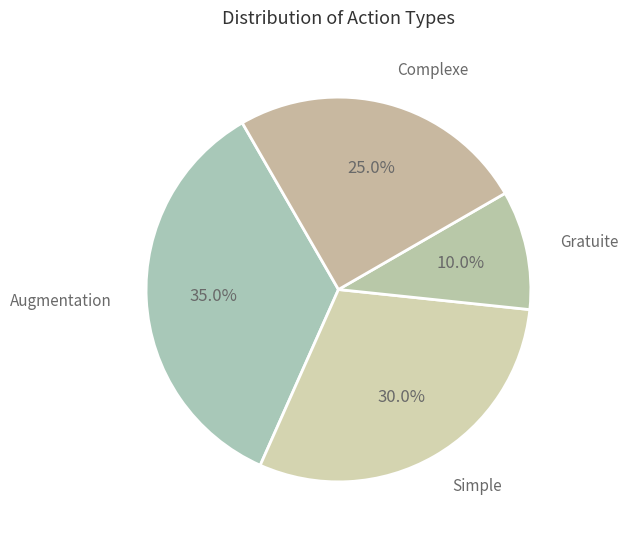

What portion of the pie excludes Augmentation?

65.0%